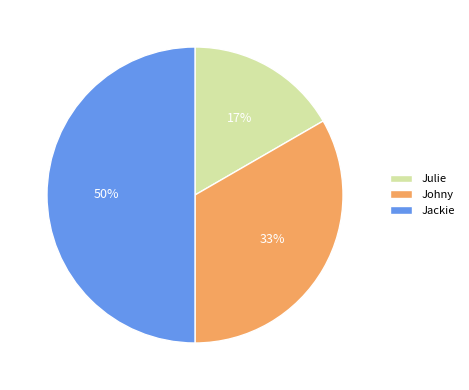

To the nearest percent, what percentage of the pie is Johny?

33%